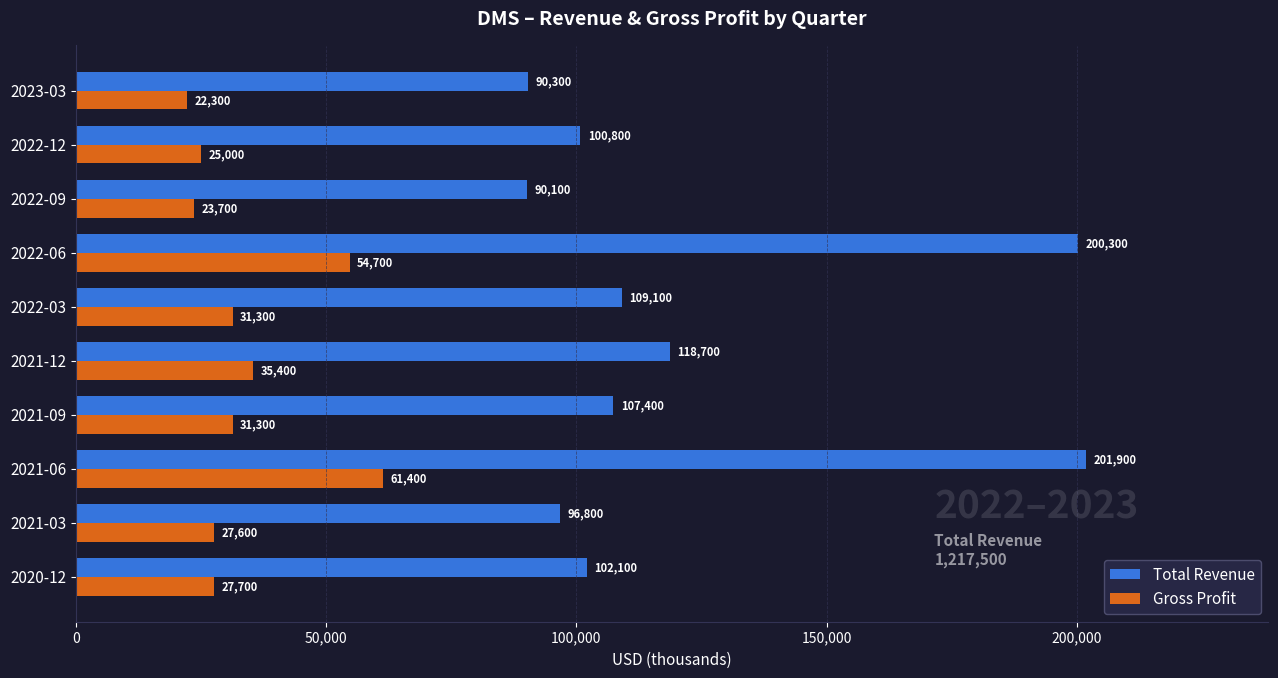

How many series are shown in this chart?

2